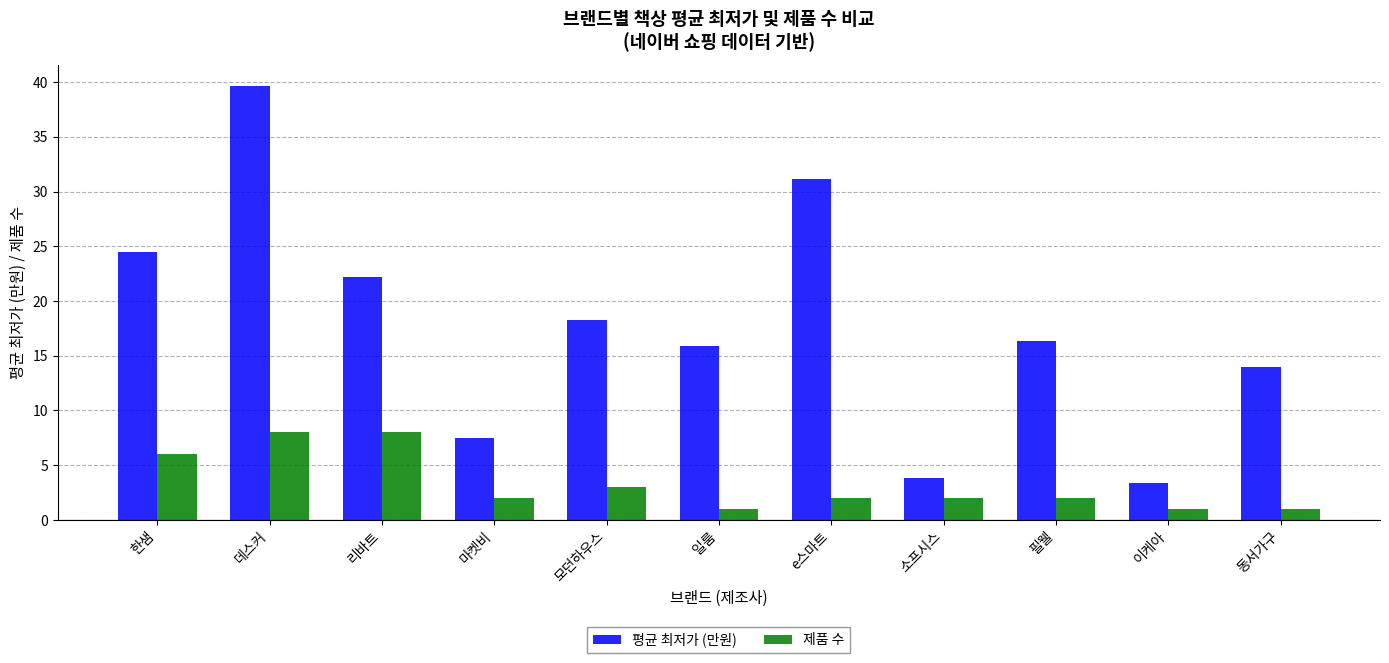

Between 데스커 and e스마트, which series saw the biggest shift?

평균 최저가 (만원)